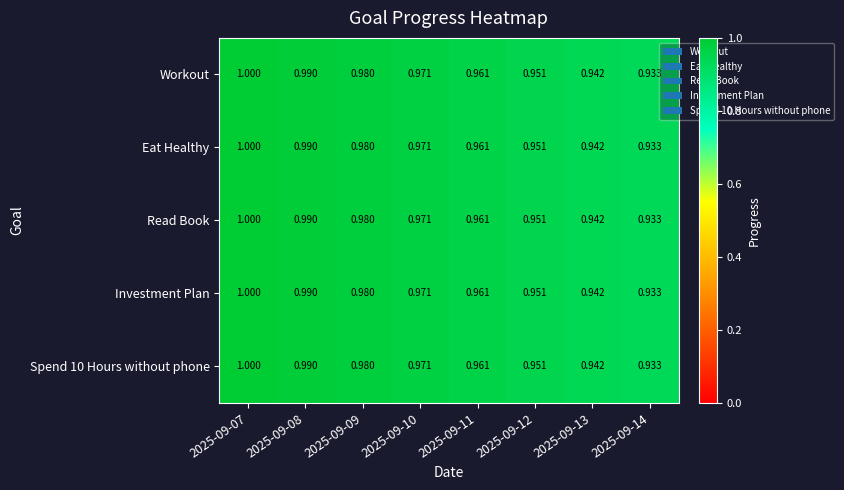

Is the value of Workout at 2025-09-11 greater than the value of Eat Healthy at 2025-09-07?

No